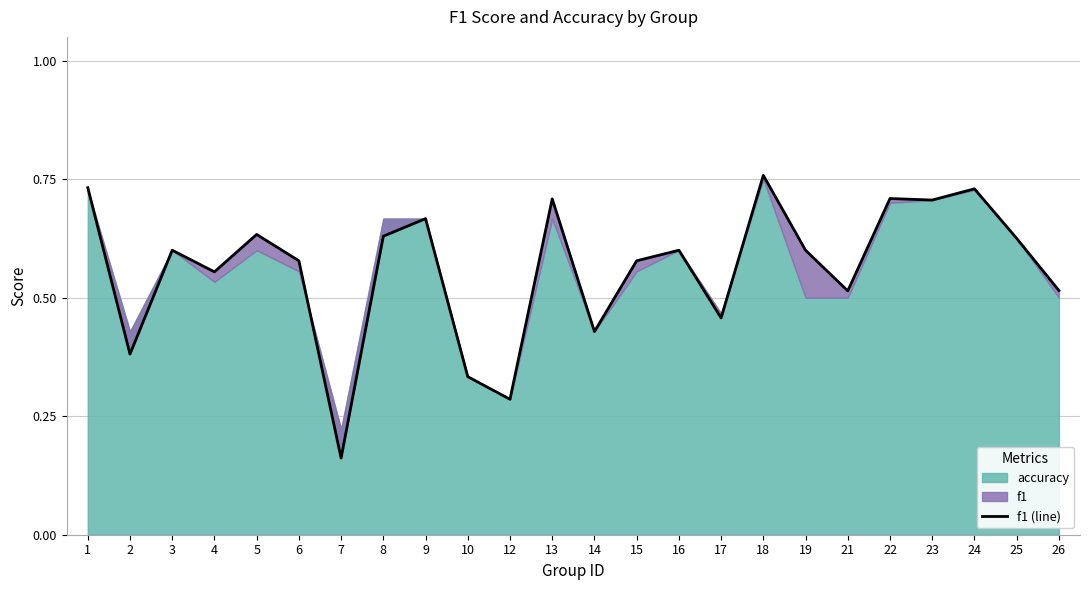

Which has a higher value, 15 or 24?

24